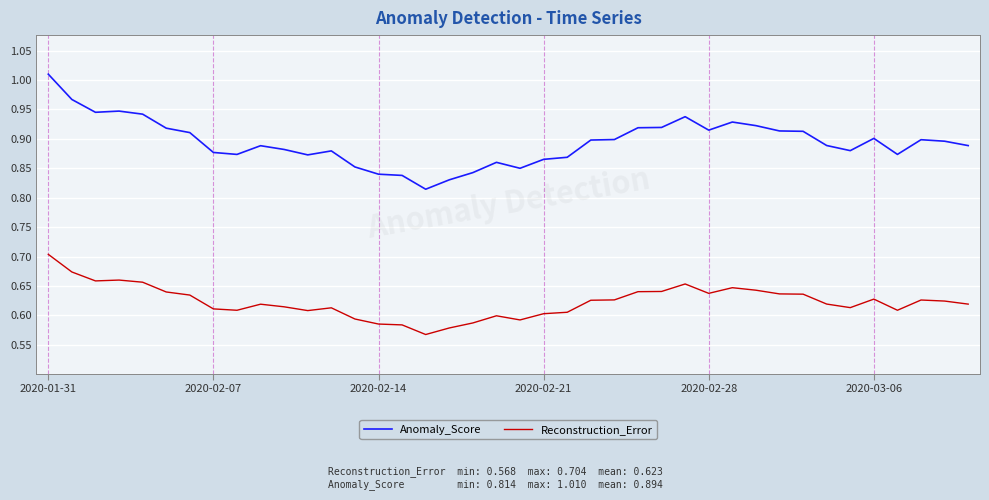

Rank the series by their maximum value, from lowest to highest.

Reconstruction_Error, Anomaly_Score